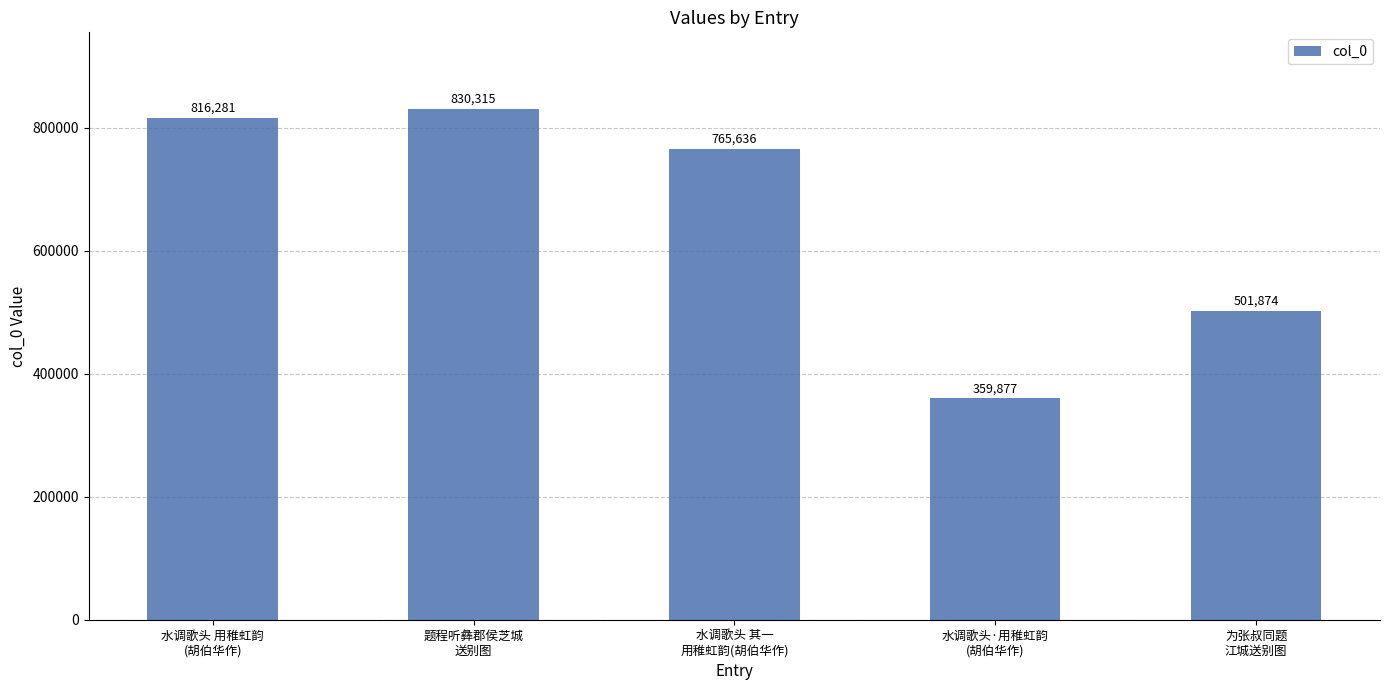

List the labels in order of value, largest first.

题程听彝郡侯芝城
送别图, 水调歌头 用稚虹韵
(胡伯华作), 水调歌头 其一
用稚虹韵(胡伯华作), 为张叔同题
江城送别图, 水调歌头·用稚虹韵
(胡伯华作)